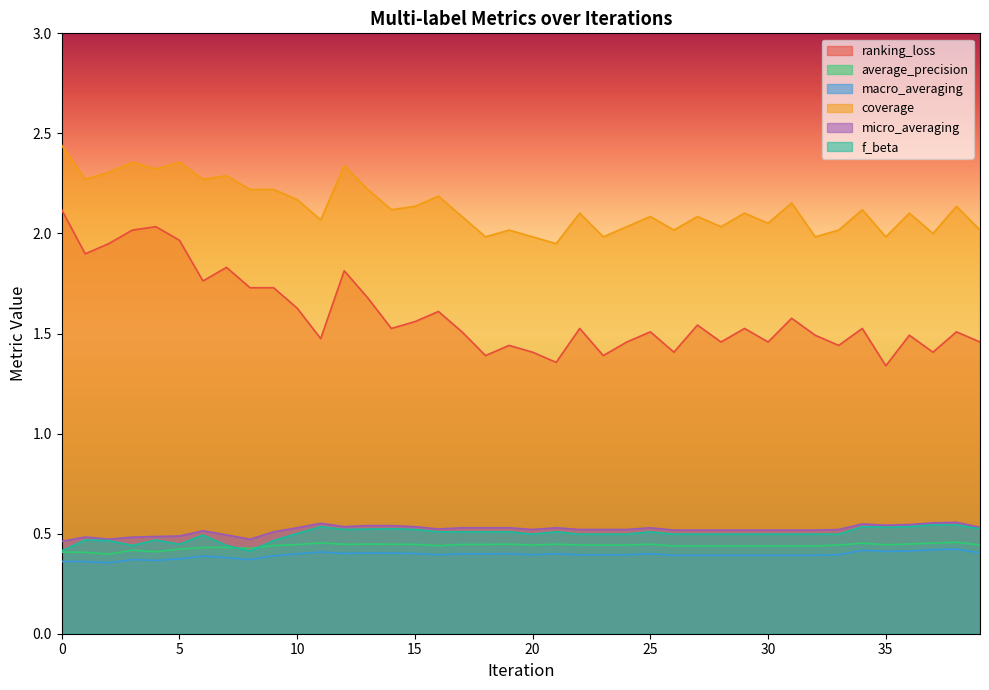

Between 36 and 26, which is larger?

36